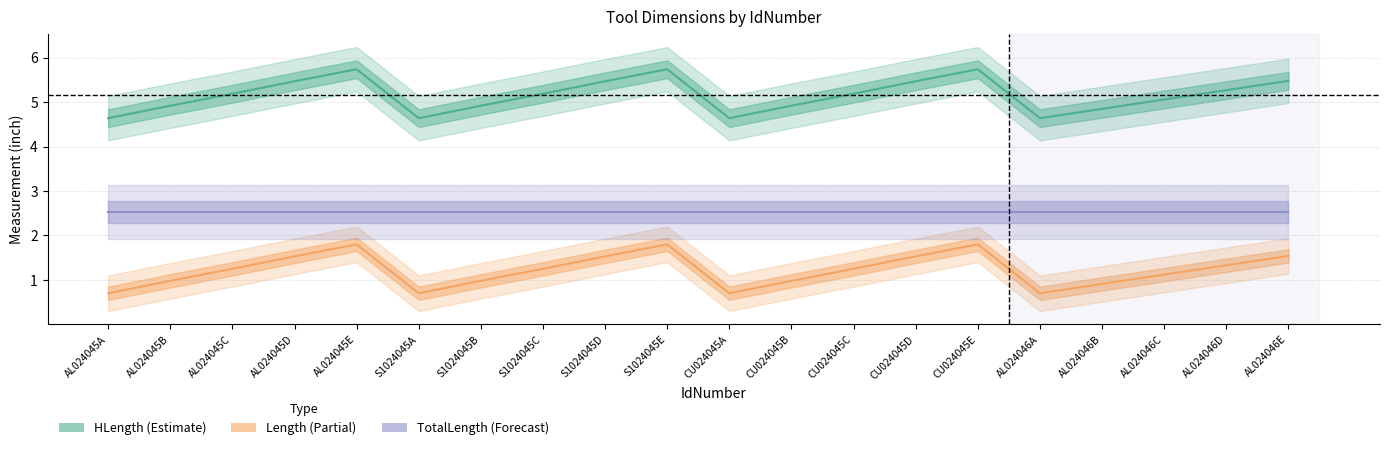

The chart shows a value of 4.6 at CU024045A. True or false?

True